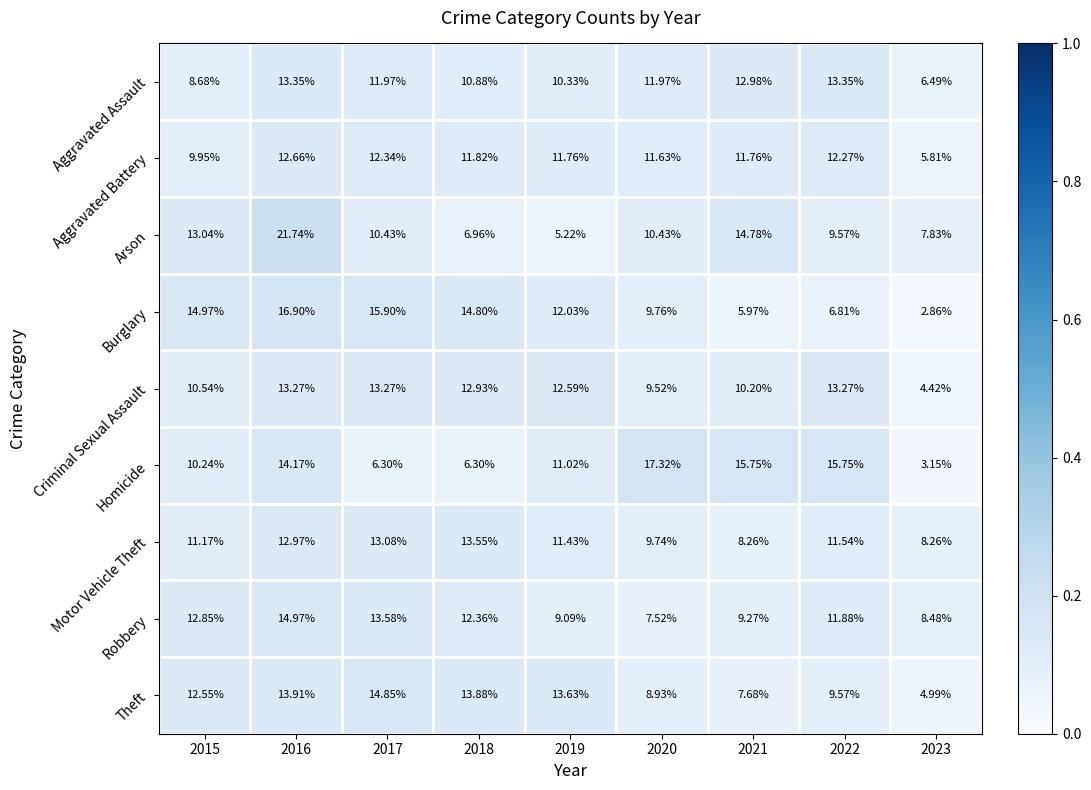

Which series has the largest range (max minus min)?

Arson